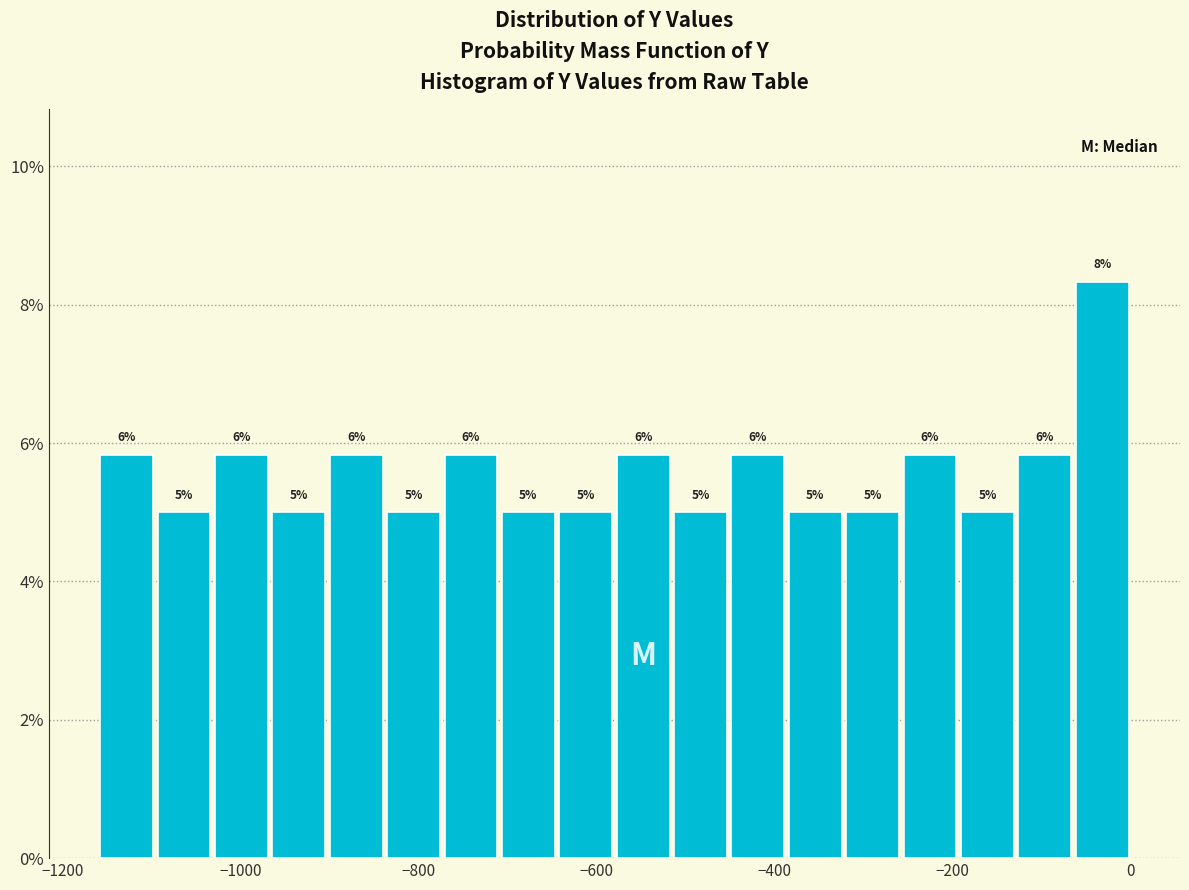

Read against the x-axis, roughly where is the centre of the tallest bar?

-40